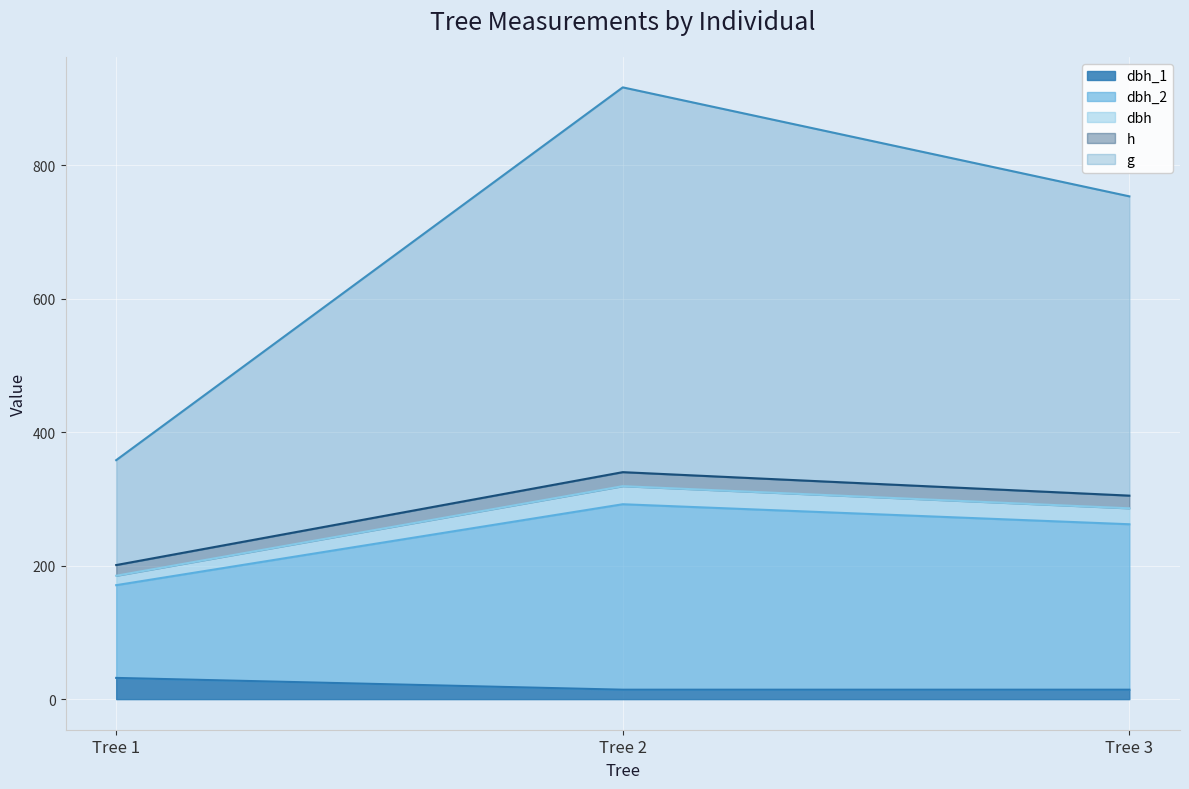

At which category is the sum across all series the highest?

Tree 2